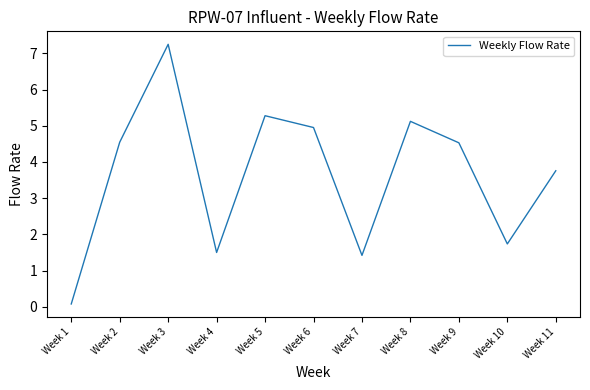

At which category does the chart reach its minimum across all series?

Week 1